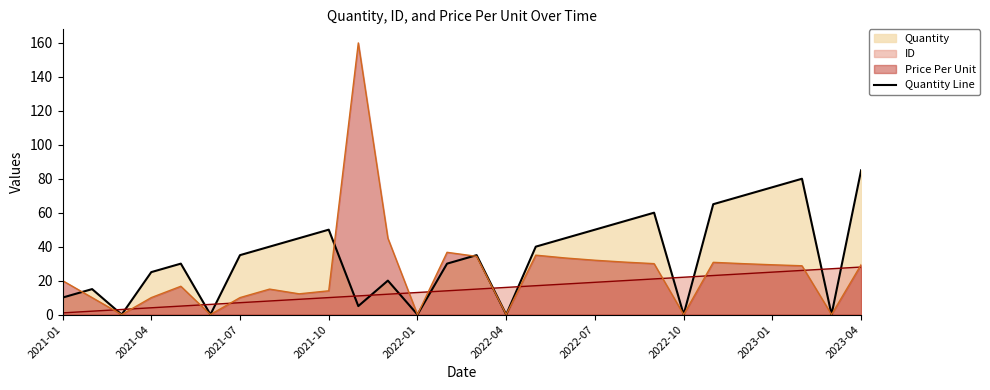

What is the difference between the maximum and second lowest values?

85